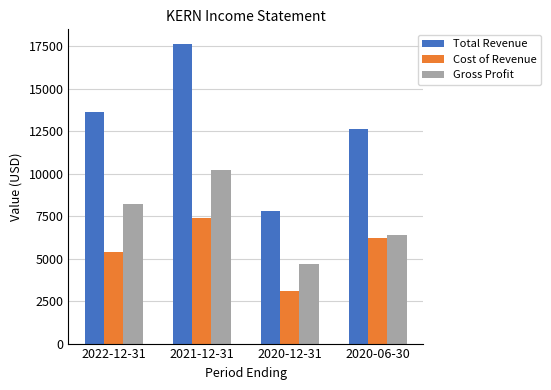

At which label does Total Revenue reach its minimum?

2020-12-31